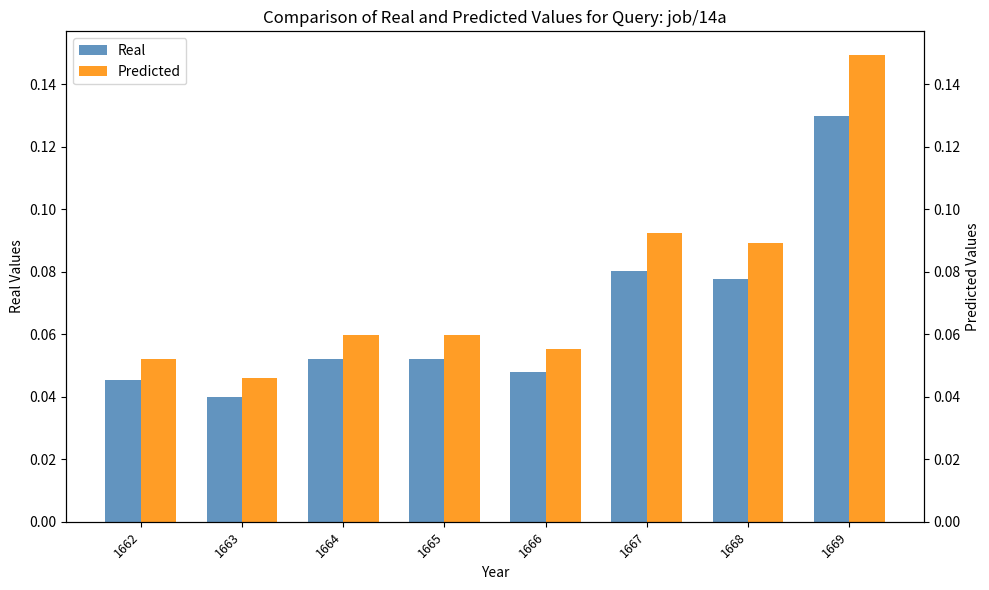

Is it true that Predicted equals 0.1 at 1666?

True